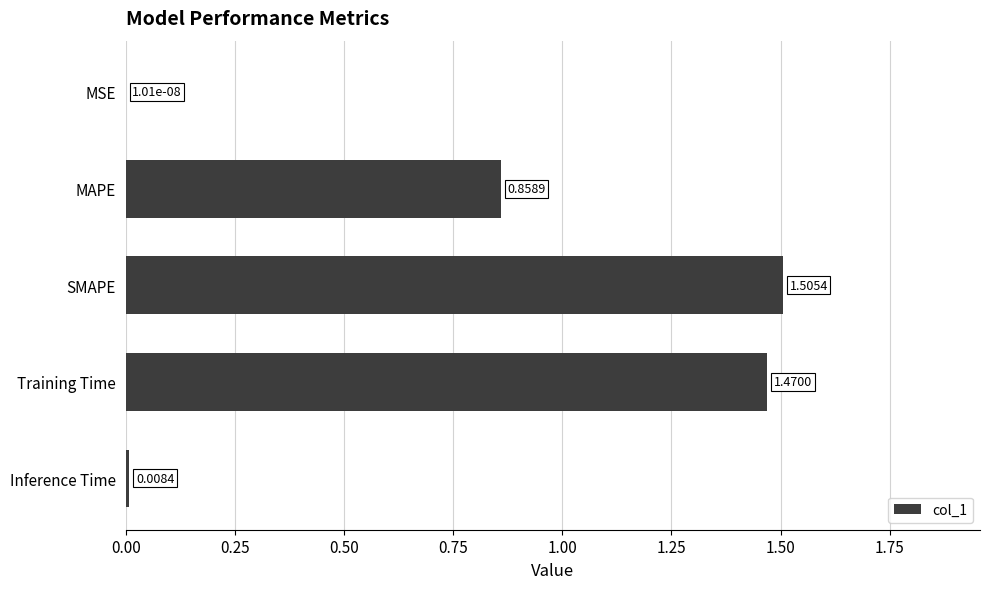

Count the number of data series in this chart.

1